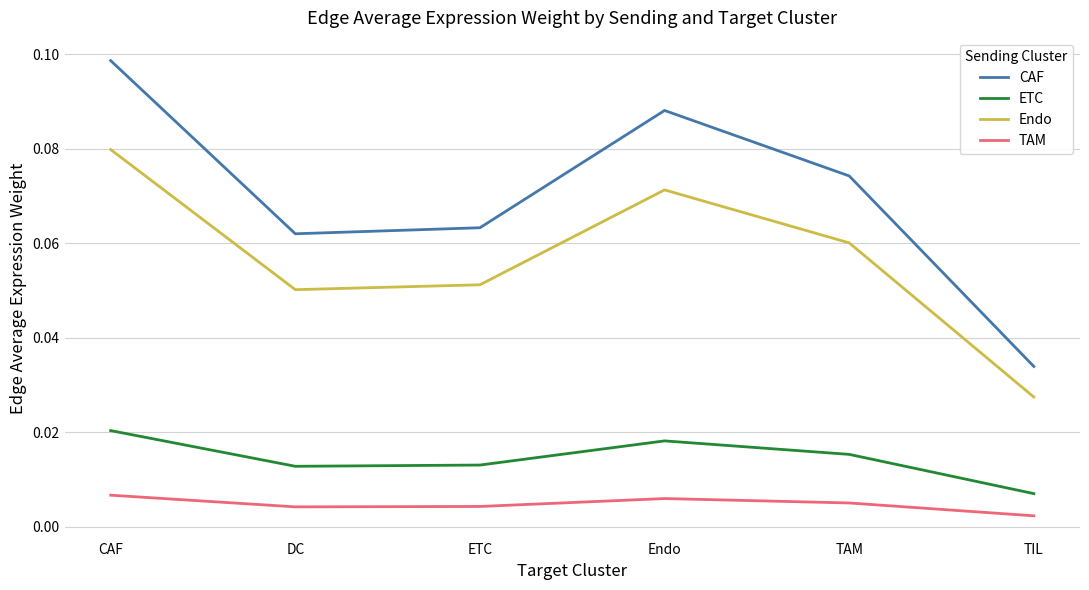

How many interior local valleys does the ETC series have?

1